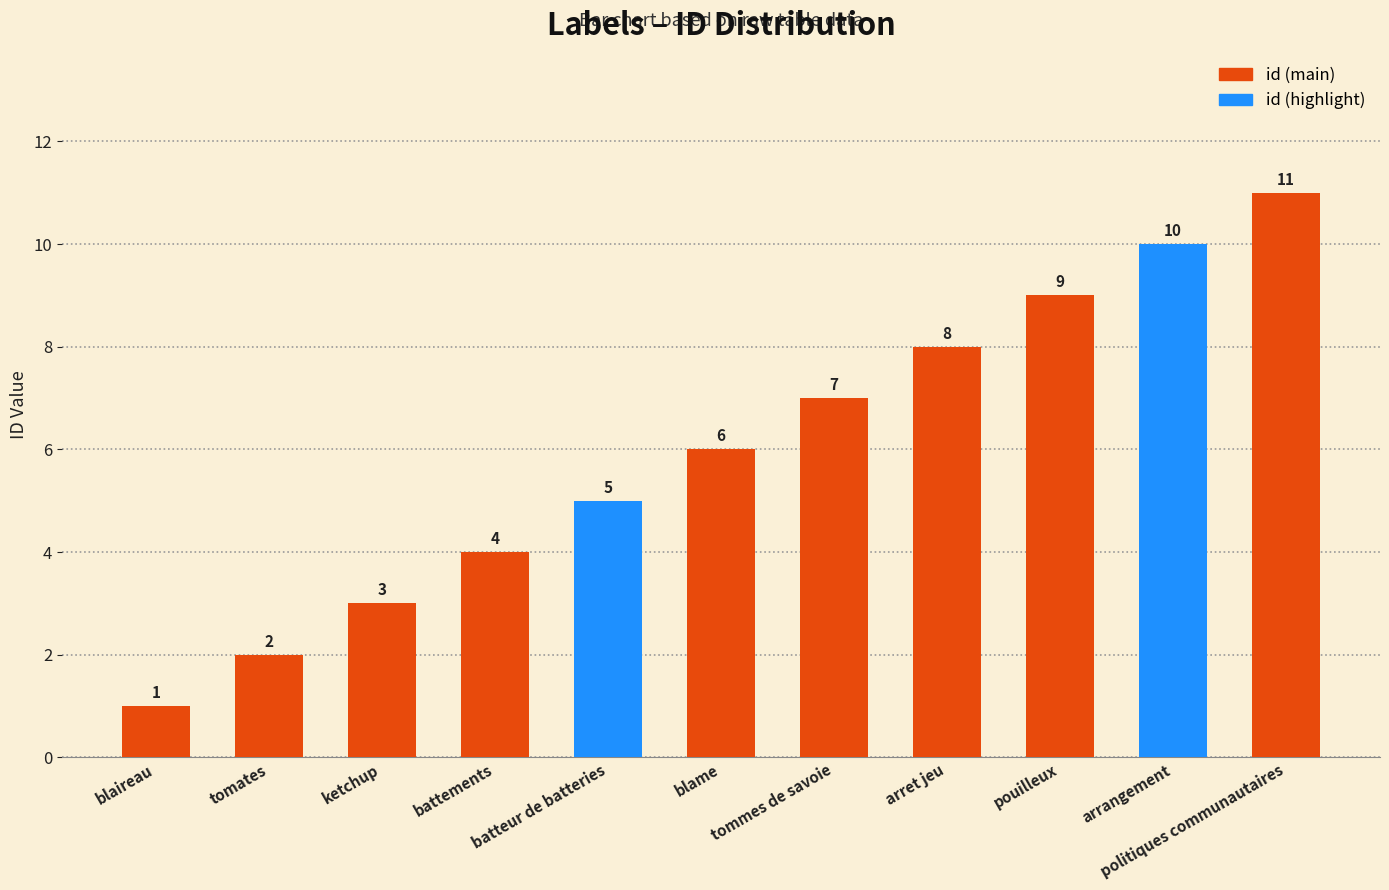

What is the maximum value shown in the chart?

11